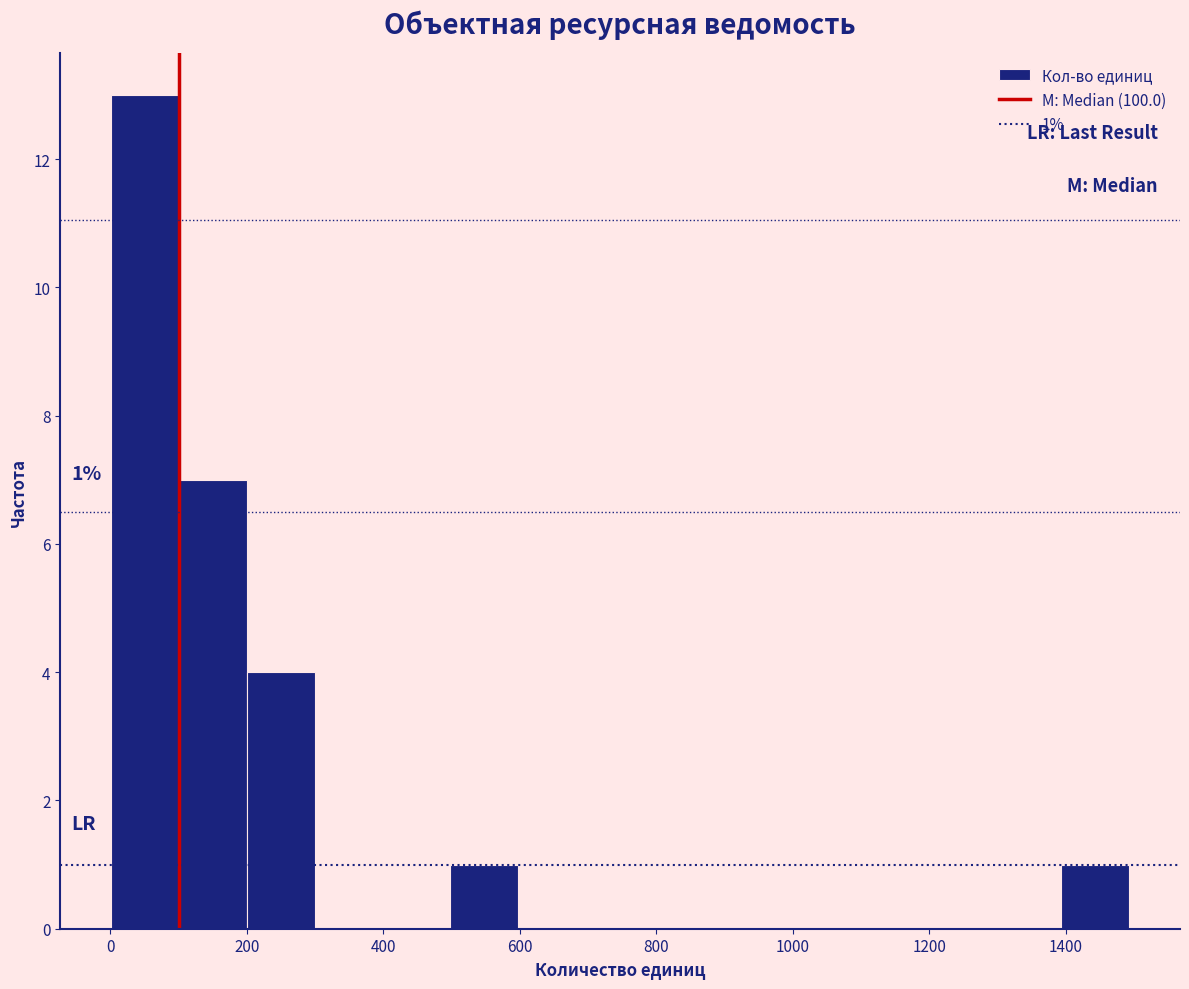

Over which range of the x-axis is the bar tallest?

0 to 100